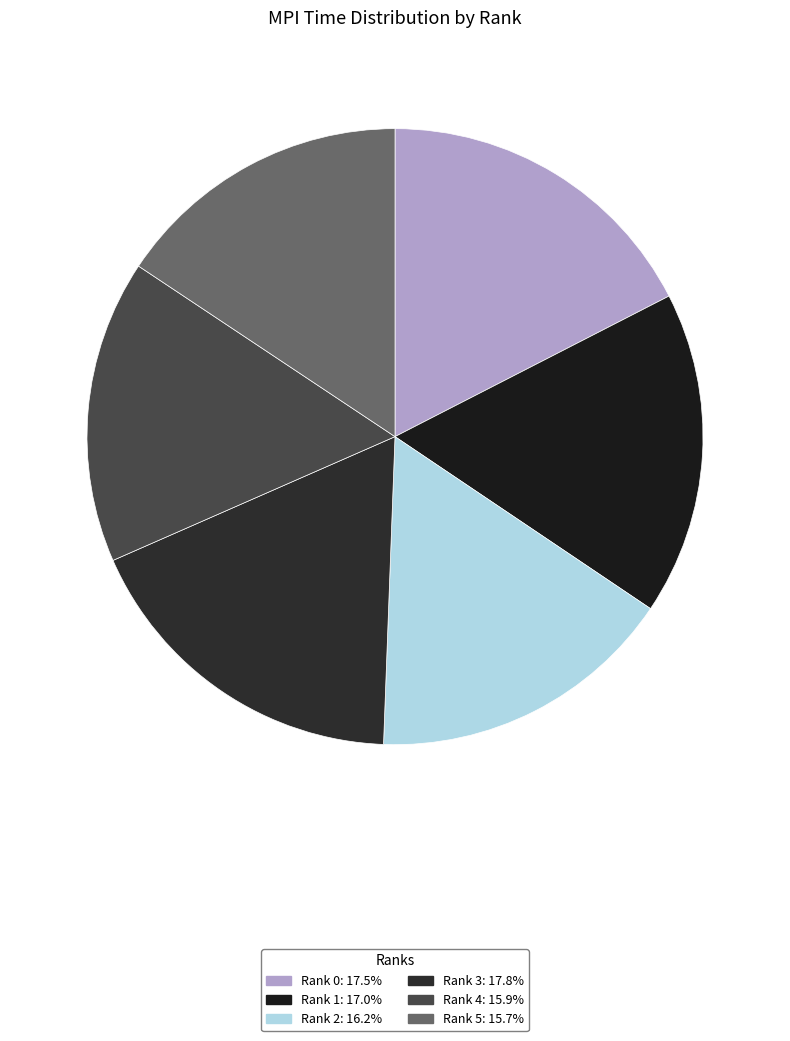

How many segments does this pie chart have?

6